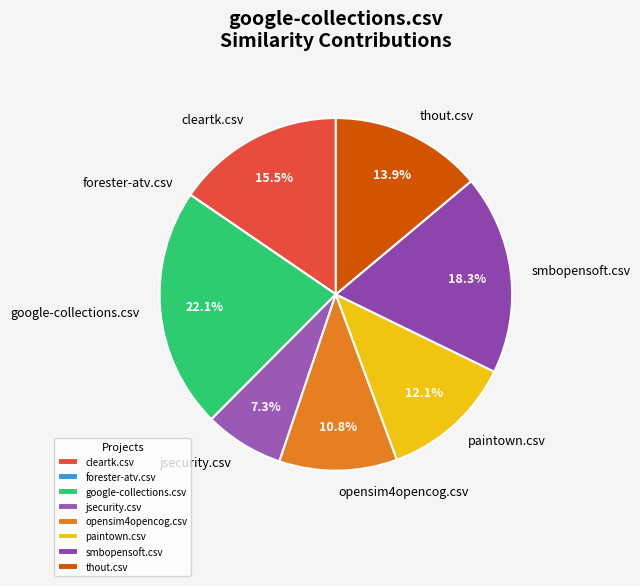

Does any single category account for the majority?

No